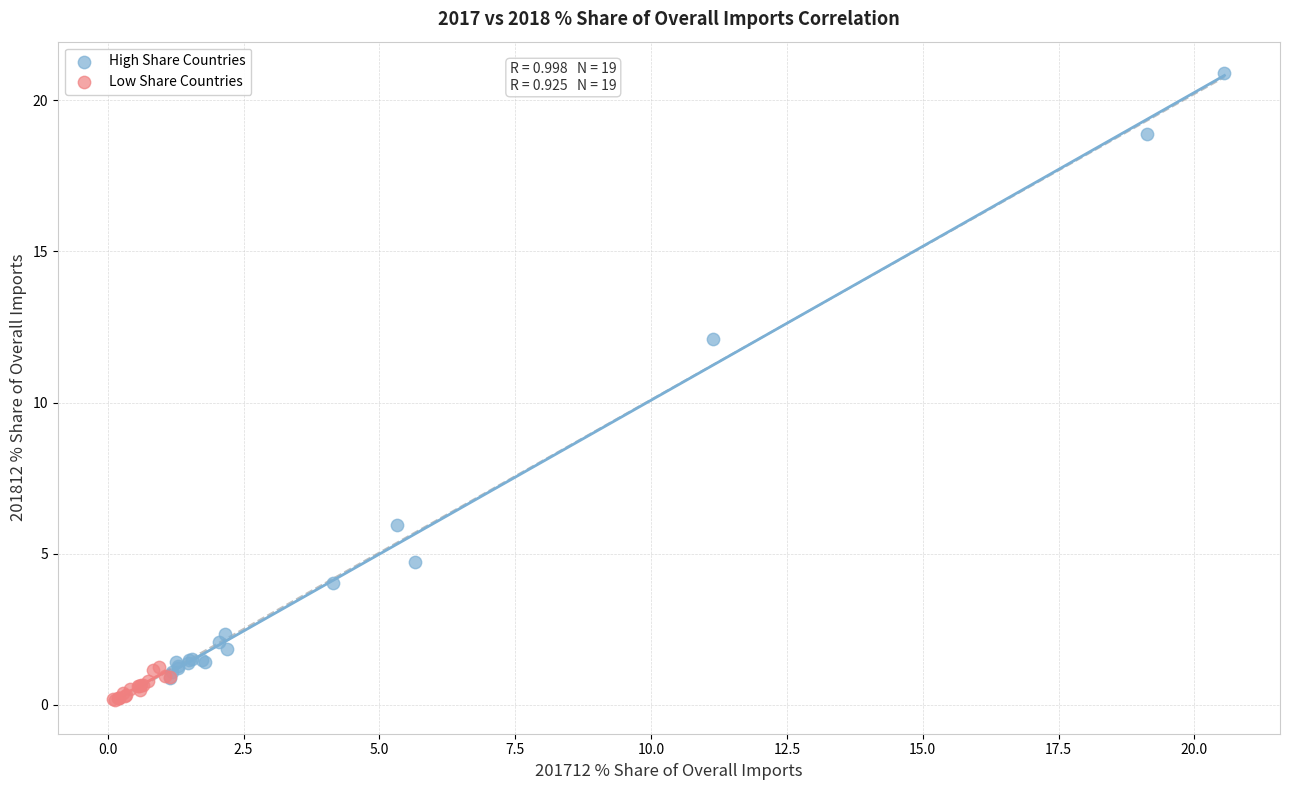

Which series reaches the maximum Y coordinate?

High Share Countries